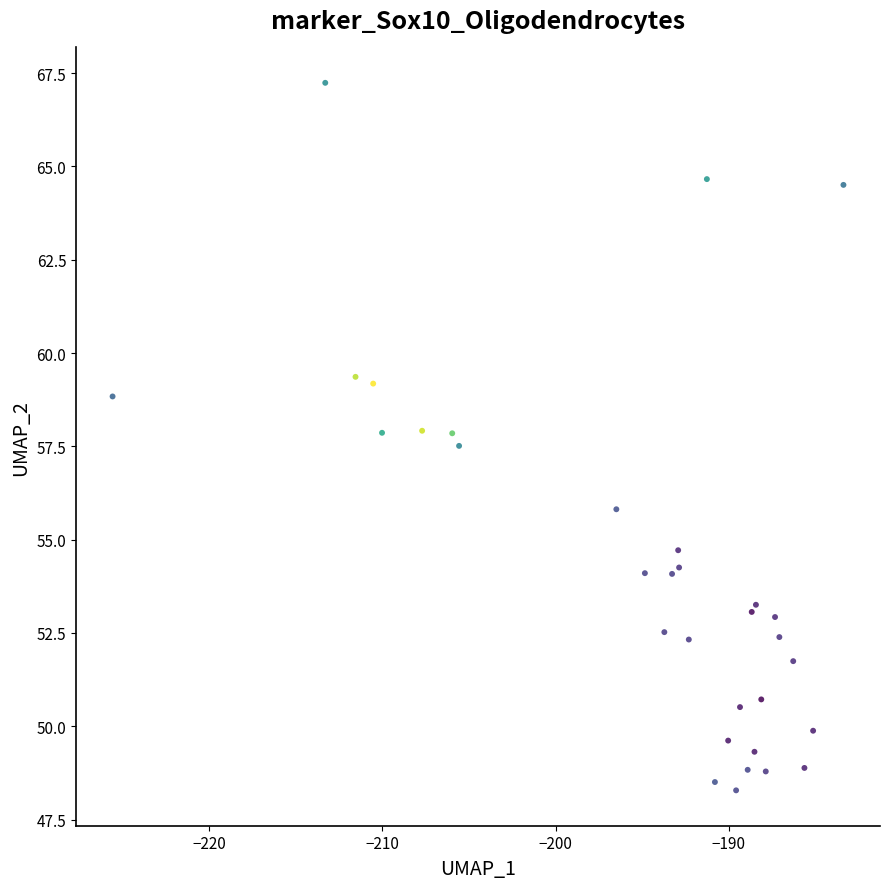

What Y value in the scatter plot is closest to 57?

57.5